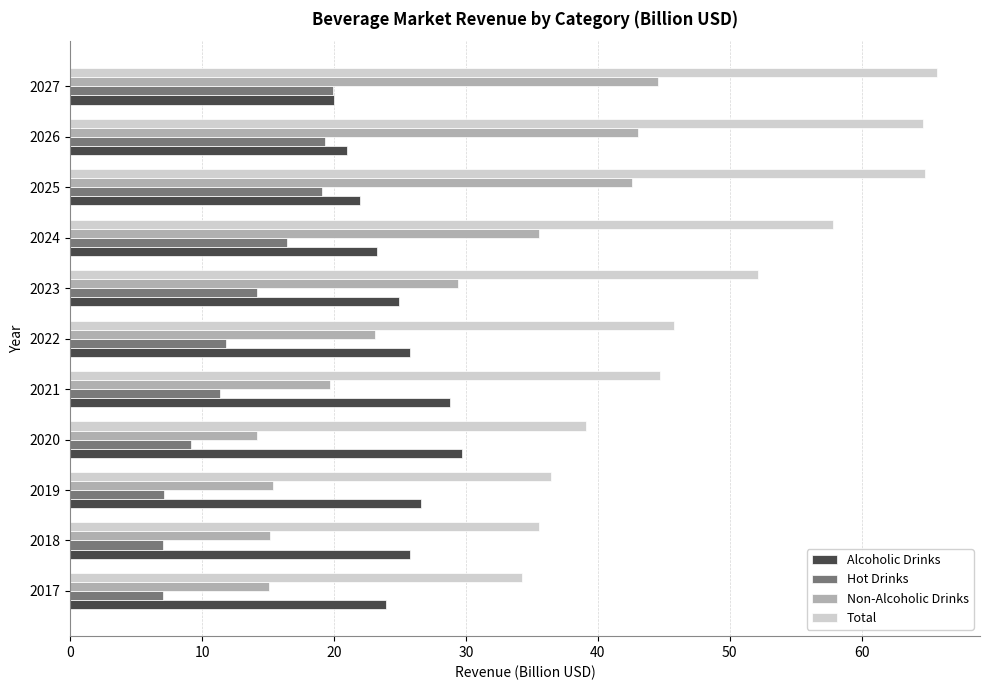

What value does the Total series have at 2017?

34.3